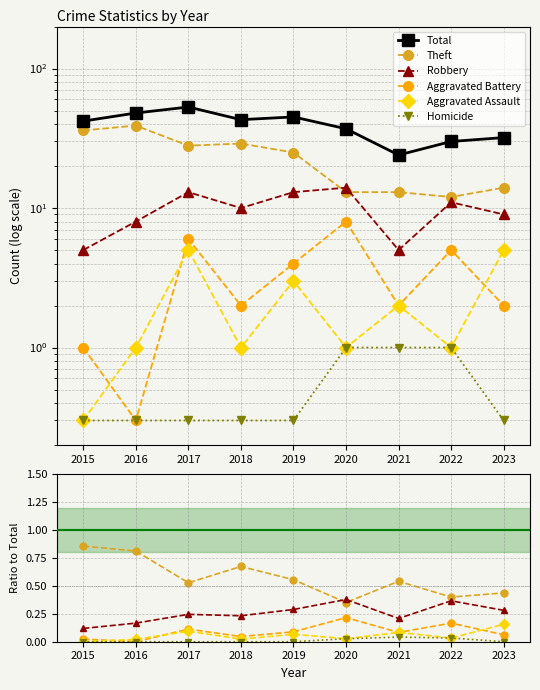

True or false: Total has a value of 43.0 at 2018.

True